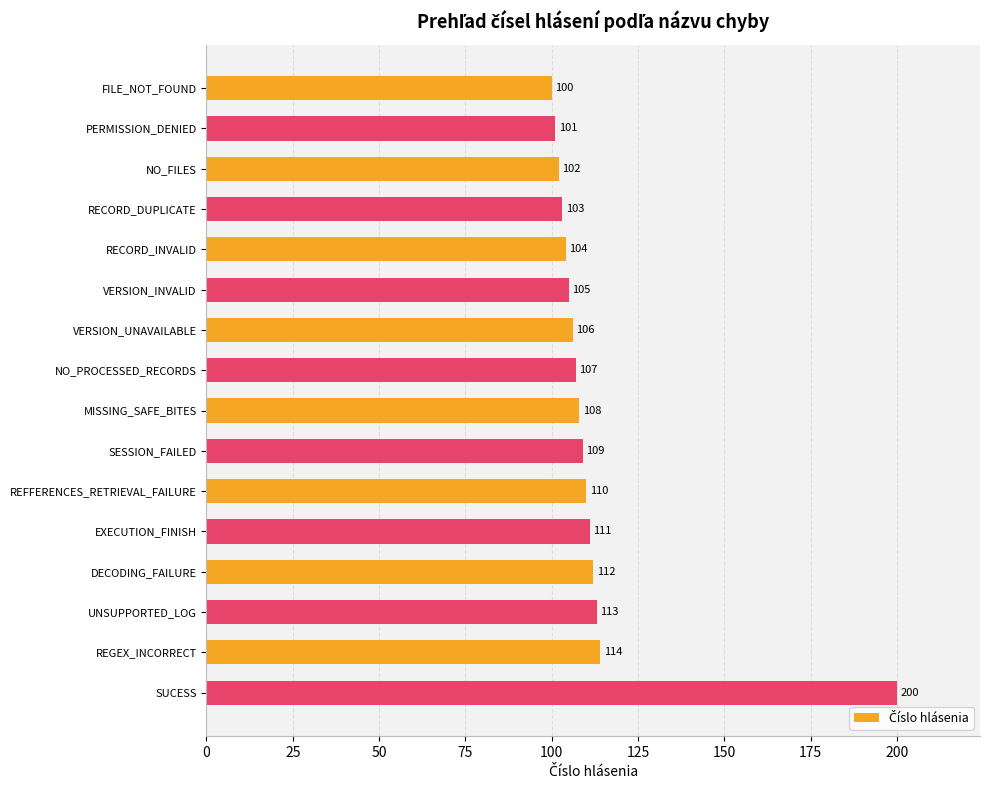

Which category has the highest value across all series?

SUCESS